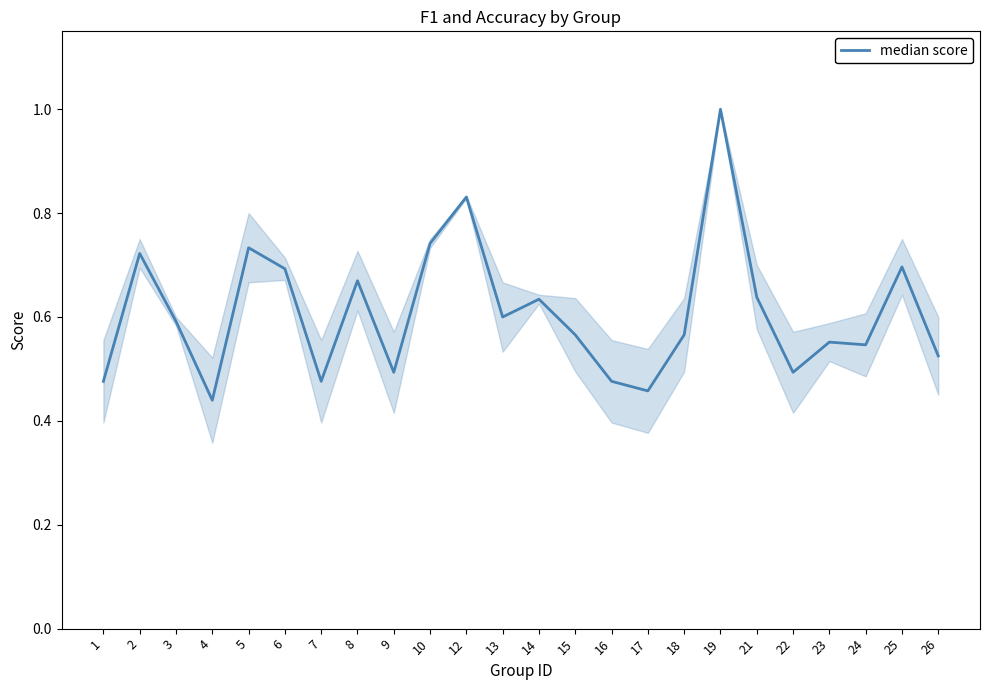

The value at 14 is 0.3. True or false?

False